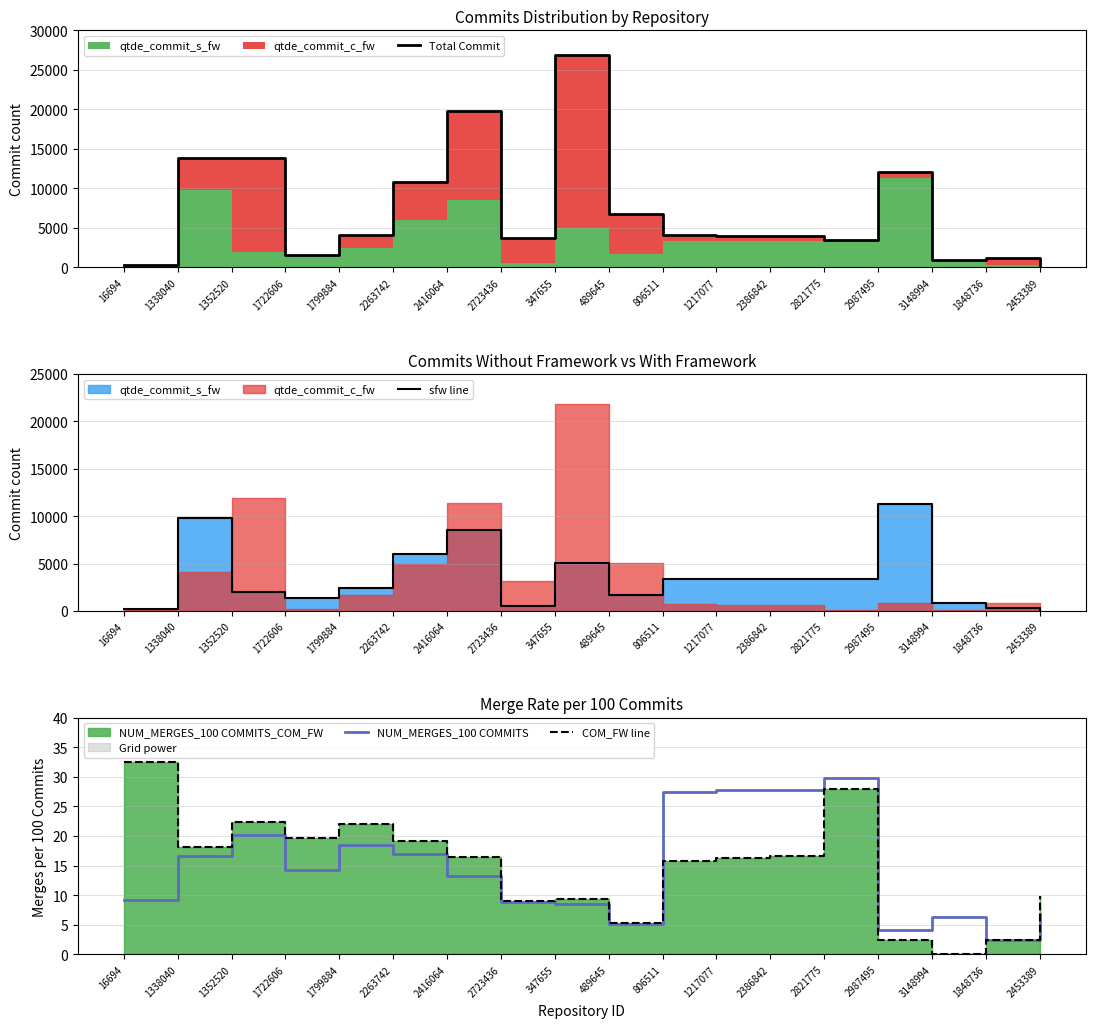

Where is the first local maximum for NUM_MERGES_100 COMMITS?

1352520